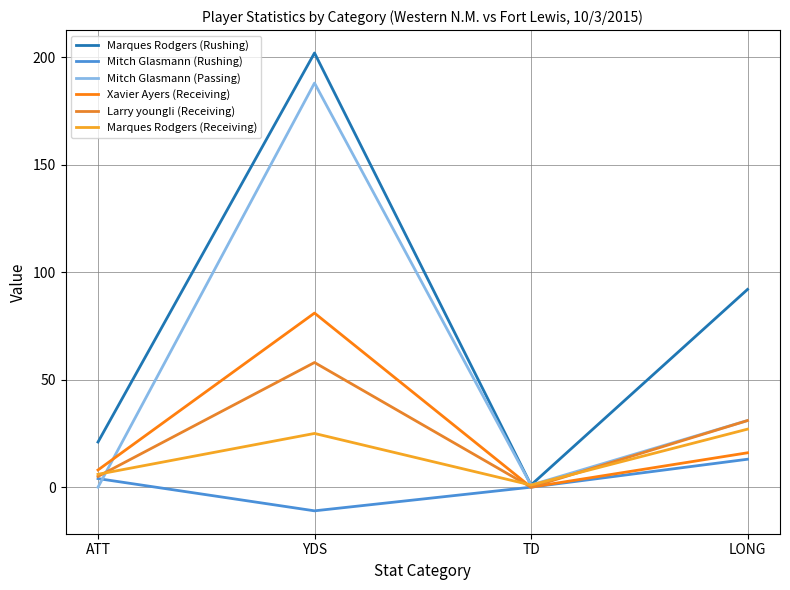

In Larry youngIi (Receiving), how many points are higher than both neighbors (excluding endpoints)?

1